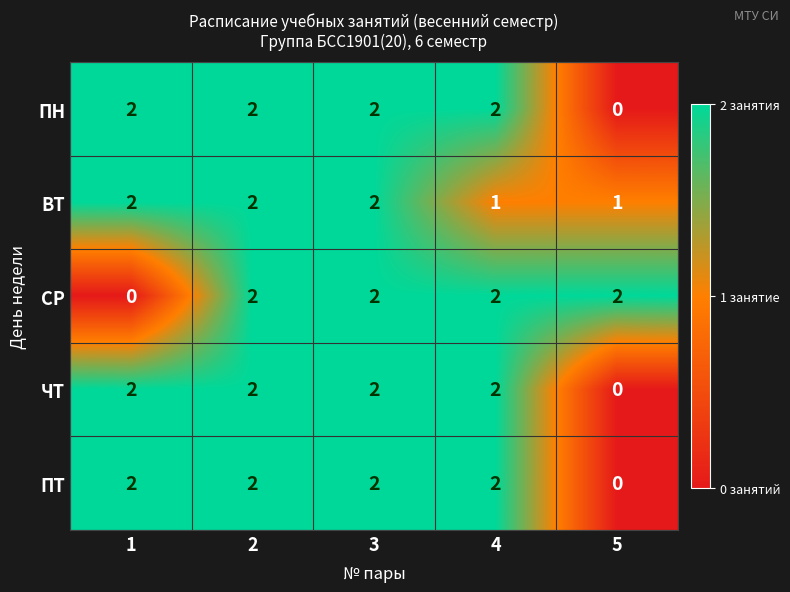

What is the sum of the ПН values at 1 and 2?

4